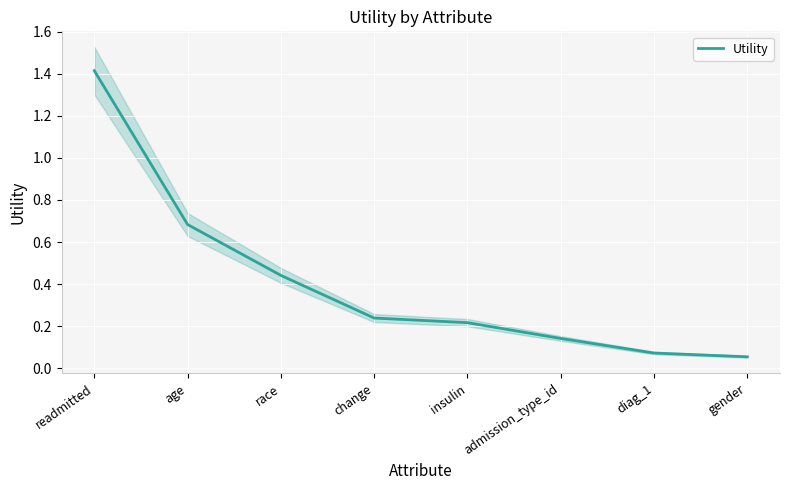

Rank the categories by value from highest to lowest.

readmitted, age, race, change, insulin, admission_type_id, diag_1, gender